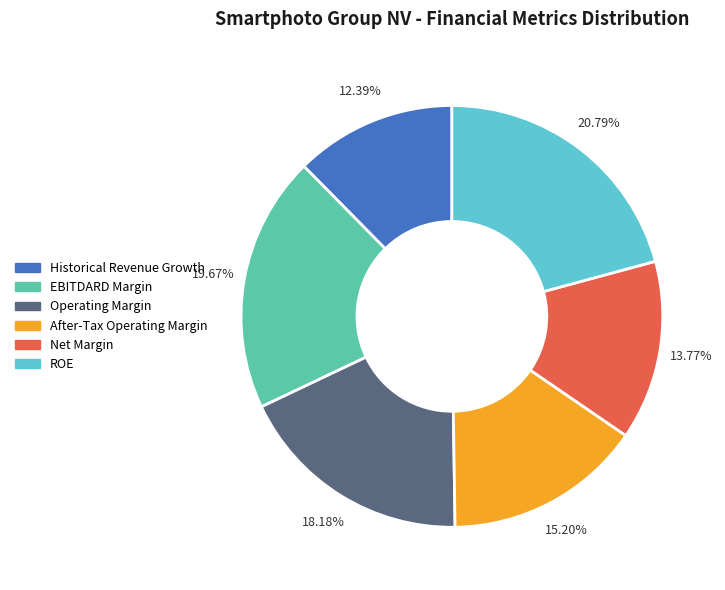

What is the largest slice in the pie chart?

ROE